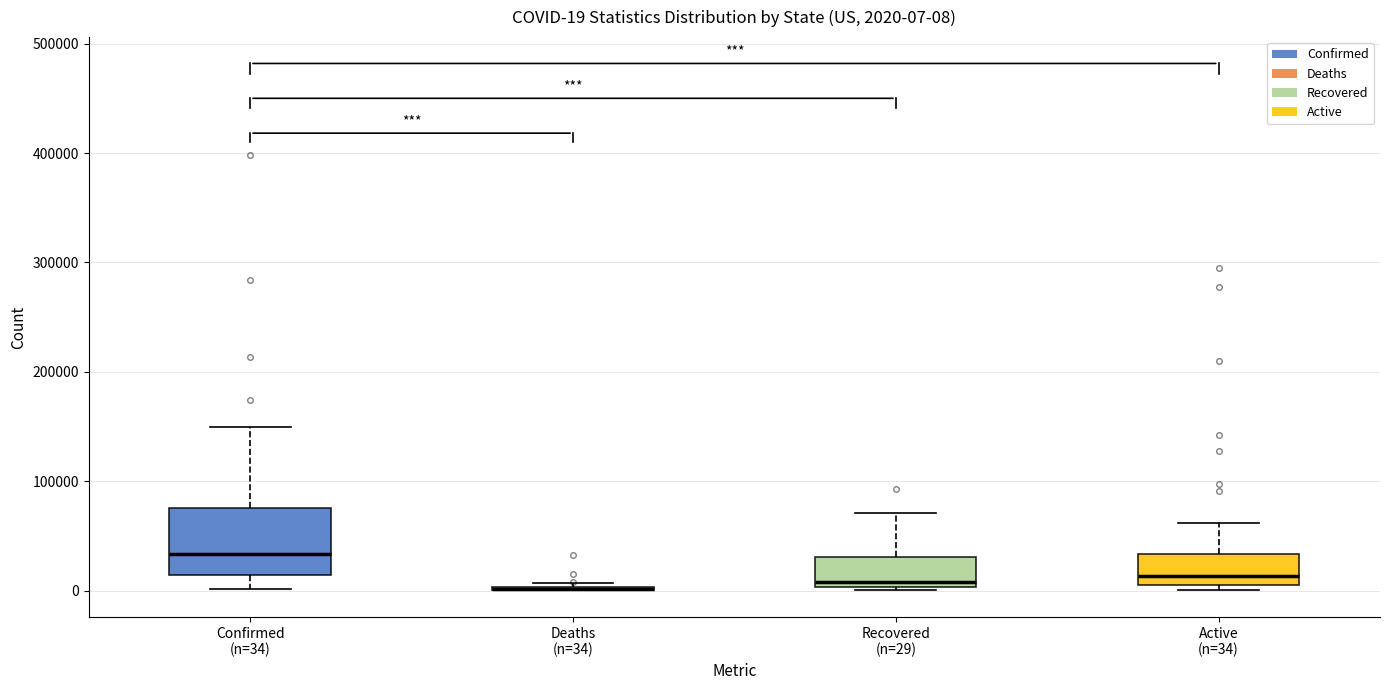

Comparing the boxes themselves (not the whiskers), which one is the tallest?

Confirmed (n=34)